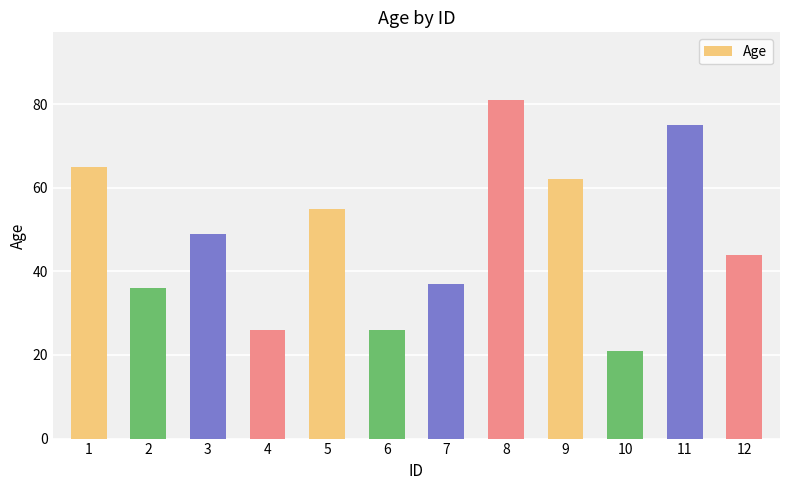

What is the change in value from 3 to 11?

+26